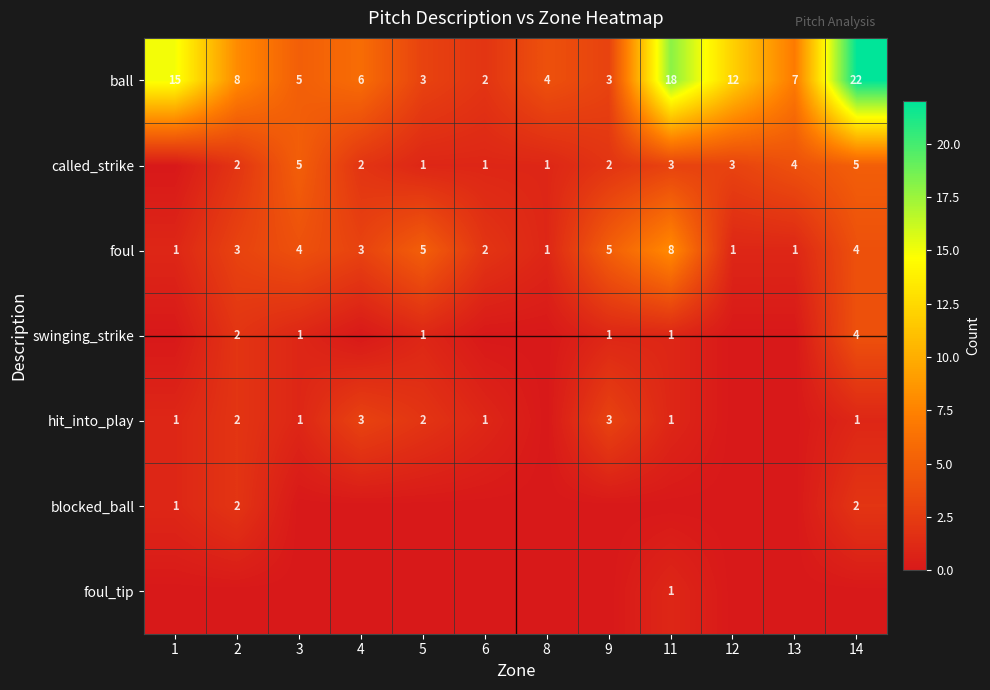

The value of foul_tip at 11 is 1. True or false?

True